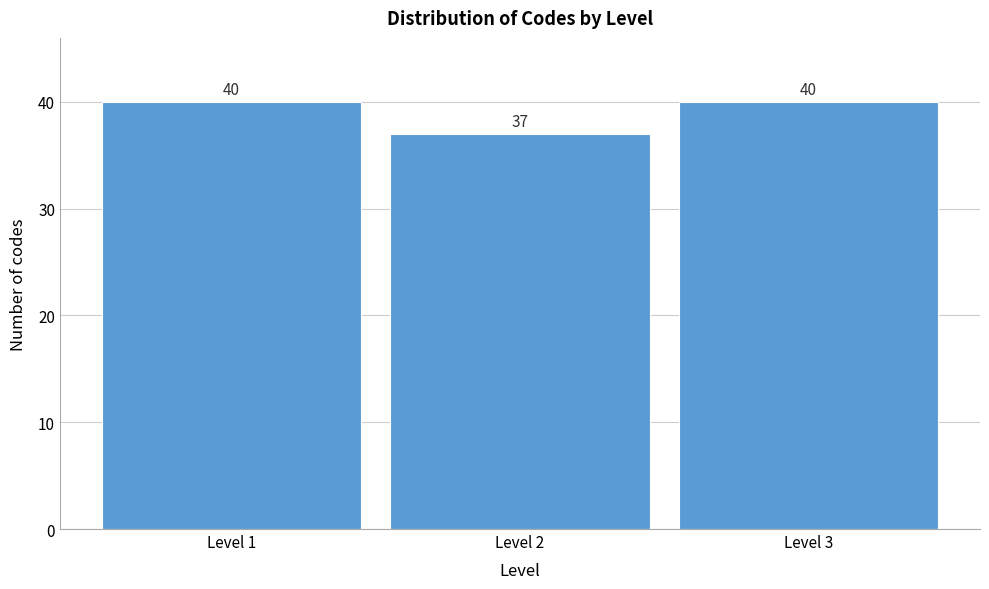

Reading left to right, list all the values displayed in this chart.

Level 1=40	Level 2=37	Level 3=40